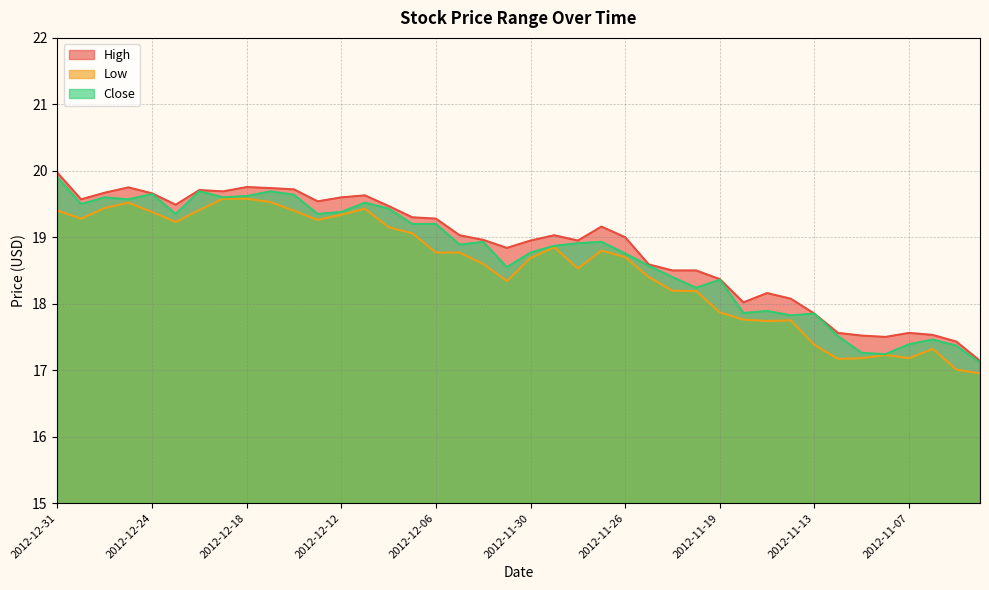

Is the value of Close at 2012-12-27 greater than the value of Low at 2012-12-27?

Yes